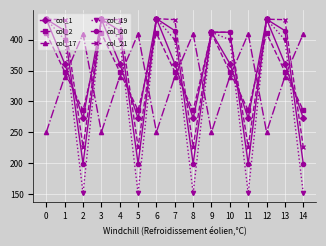

What is the difference between the col_17 values at 2 and 4?

69.4